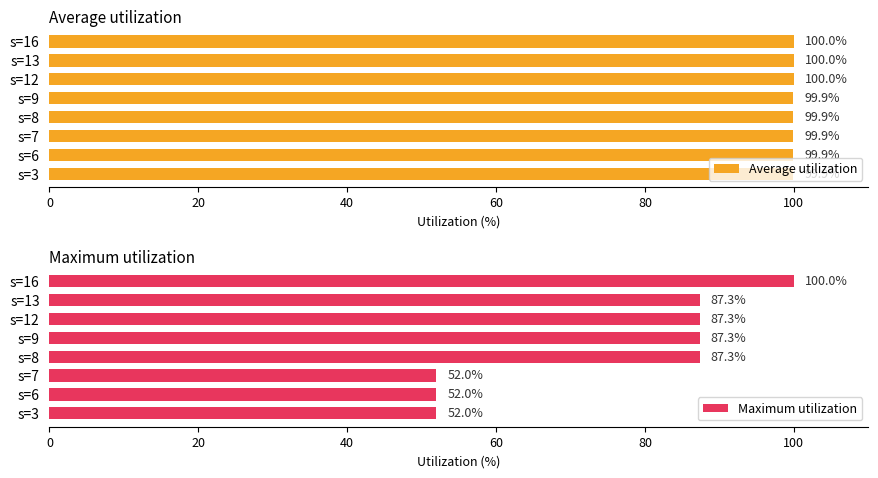

What is the value of the Average utilization bar at the 7th from the left?

100.0